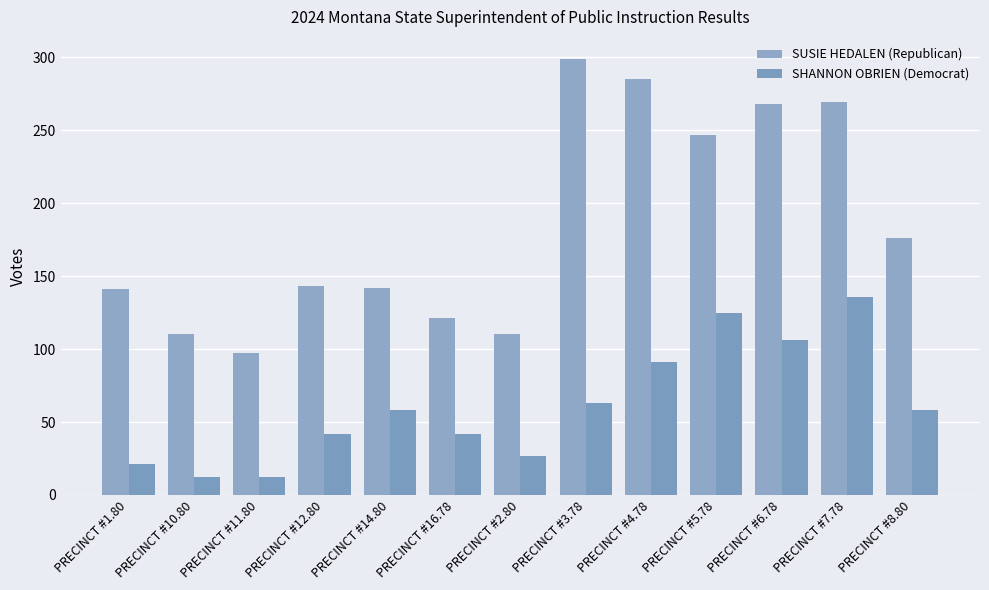

What is the difference between the maximum and minimum values in the SUSIE HEDALEN (Republican) series?

202